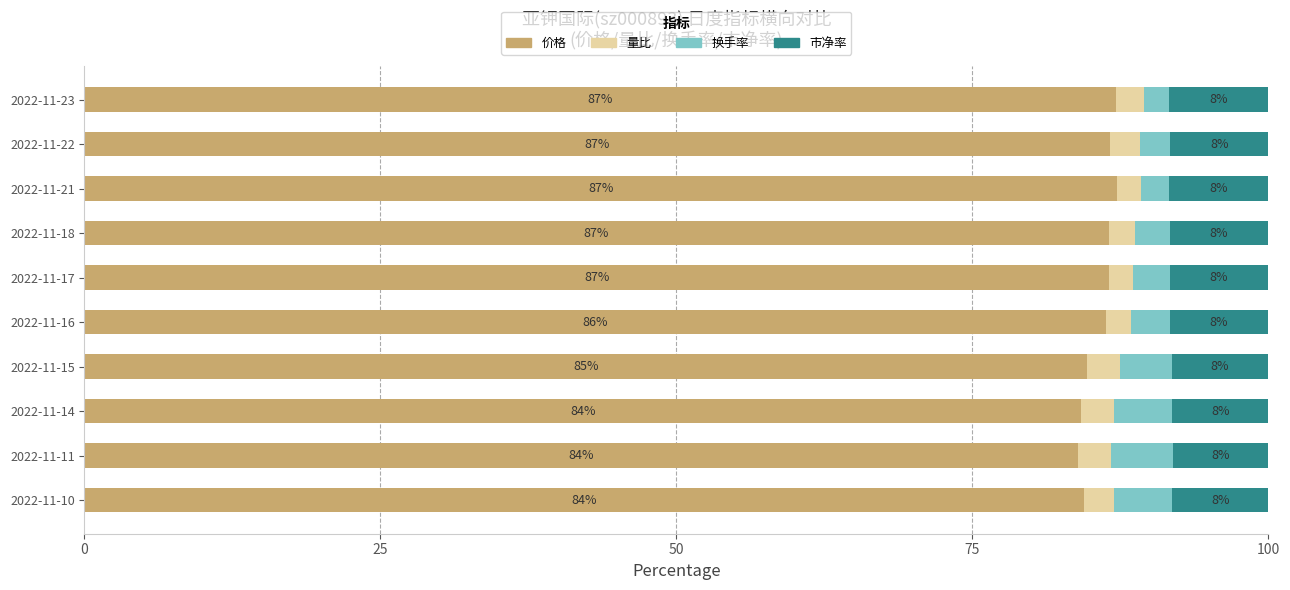

How many values in the 价格 series are below 86?

4